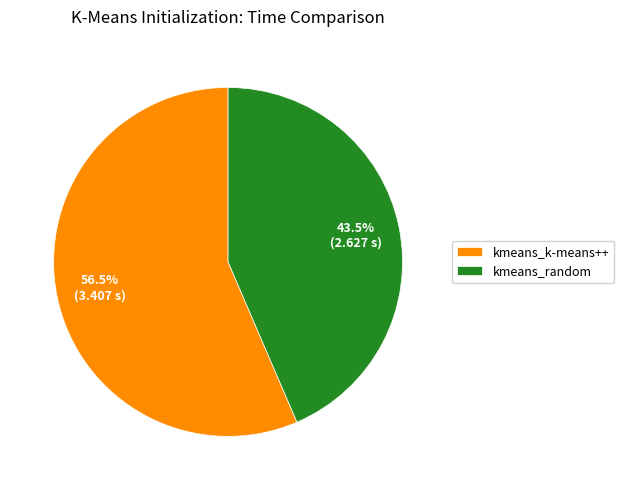

Which slice is the smallest?

kmeans_random